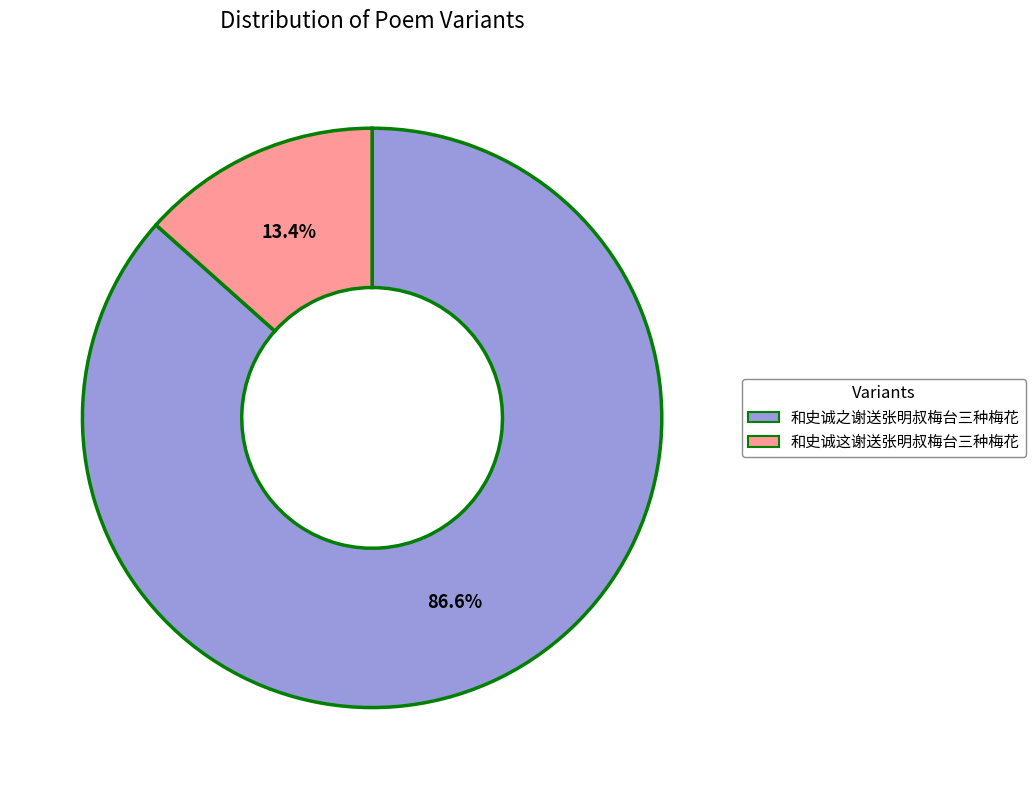

Between 和史诚这谢送张明叔梅台三种梅花 and 和史诚之谢送张明叔梅台三种梅花, which is larger?

和史诚之谢送张明叔梅台三种梅花